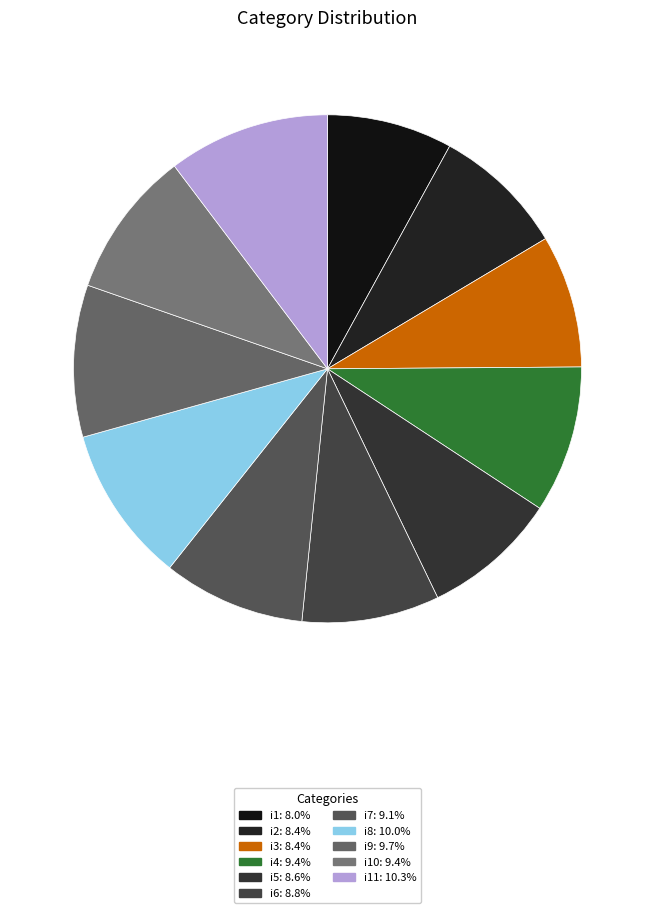

How many slices are in this pie chart?

11